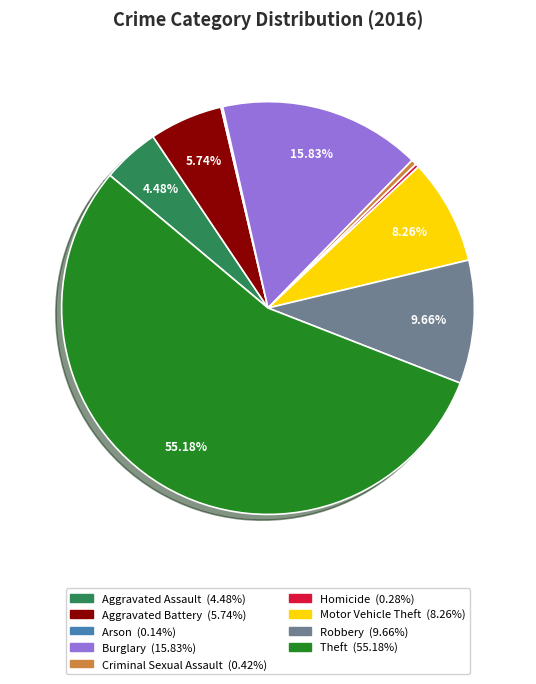

True or false: Motor Vehicle Theft accounts for 16% of the total.

False